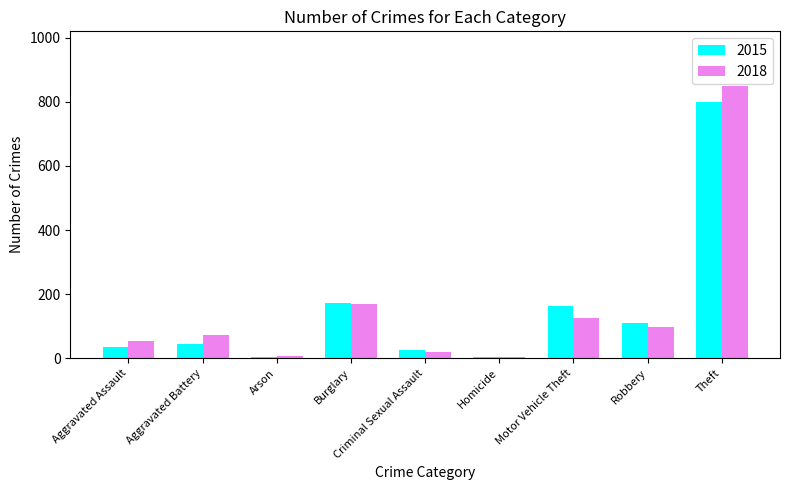

What is the greatest value displayed?

850